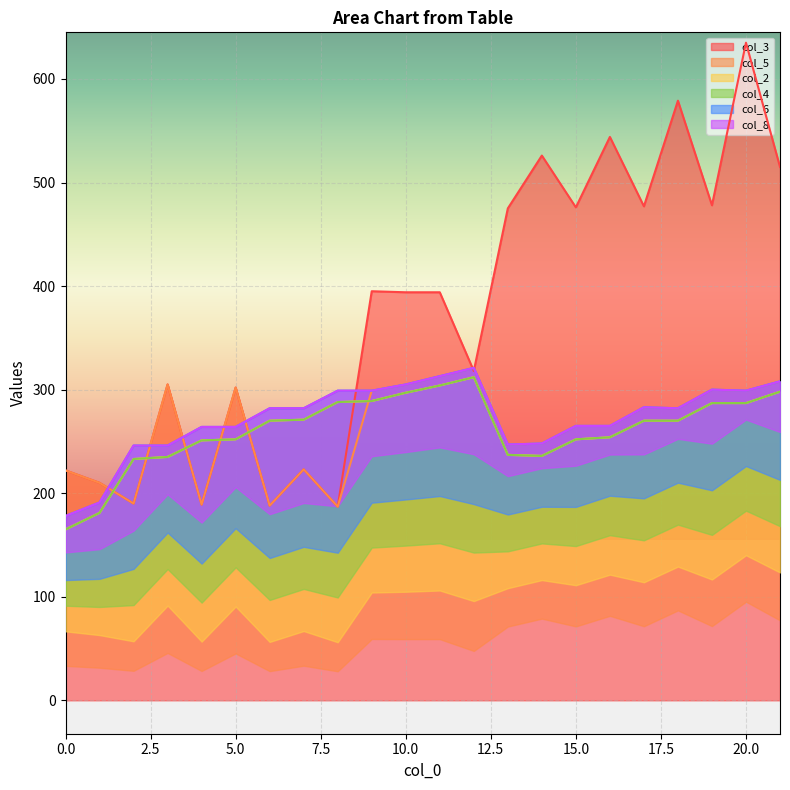

Reading left to right, list all the values displayed in this chart.

col_3: 0=222	1=210	2=190	3=305	4=189	5=302	6=188	7=223	8=187	9=395	10=394	11=394	12=318	13=475	14=526	15=476	16=544	17=477	18=579	19=478	20=635	21=515
col_5: 0=222	1=210	2=190	3=305	4=189	5=302	6=188	7=223	8=187	9=299	10=305	11=313	12=321	13=247	14=248	15=265	16=265	17=283	18=282	19=300	20=299	21=308
col_2: 0=165	1=181	2=233	3=235	4=251	5=252	6=270	7=271	8=288	9=289	10=297	11=304	12=312	13=237	14=236	15=252	16=254	17=270	18=270	19=287	20=287	21=298
col_4: 0=165	1=181	2=233	3=235	4=251	5=252	6=270	7=271	8=288	9=289	10=297	11=304	12=312	13=237	14=236	15=252	16=254	17=270	18=270	19=287	20=287	21=298
col_6: 0=178	1=191	2=246	3=246	4=264	5=264	6=282	7=282	8=299	9=299	10=305	11=313	12=321	13=247	14=248	15=265	16=265	17=283	18=282	19=300	20=299	21=308
col_8: 0=178	1=191	2=246	3=246	4=264	5=264	6=282	7=282	8=299	9=299	10=305	11=313	12=321	13=247	14=248	15=265	16=265	17=283	18=282	19=300	20=299	21=308